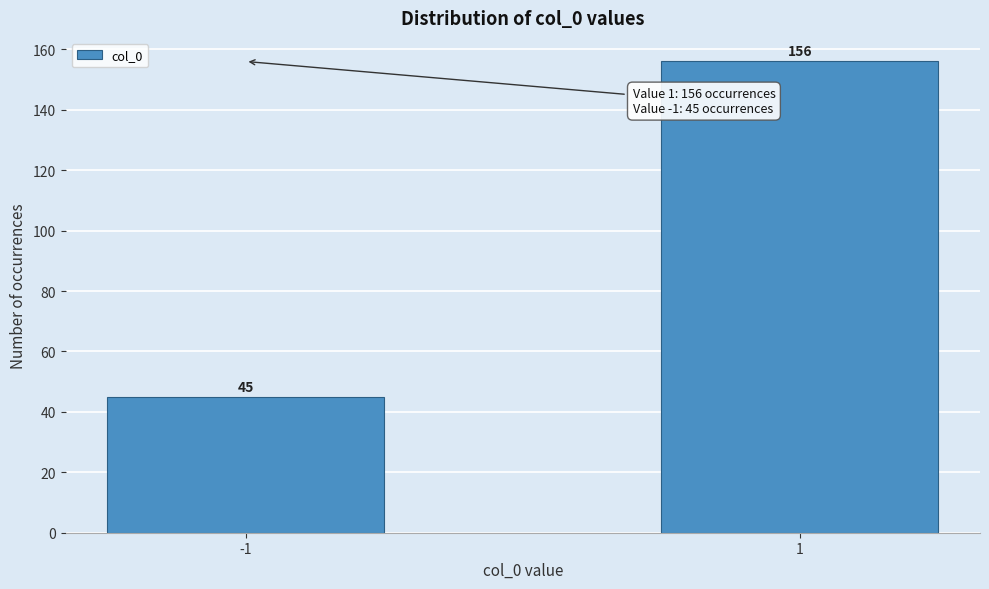

Reading left to right, extract all data points from this chart.

-1=45	1=156